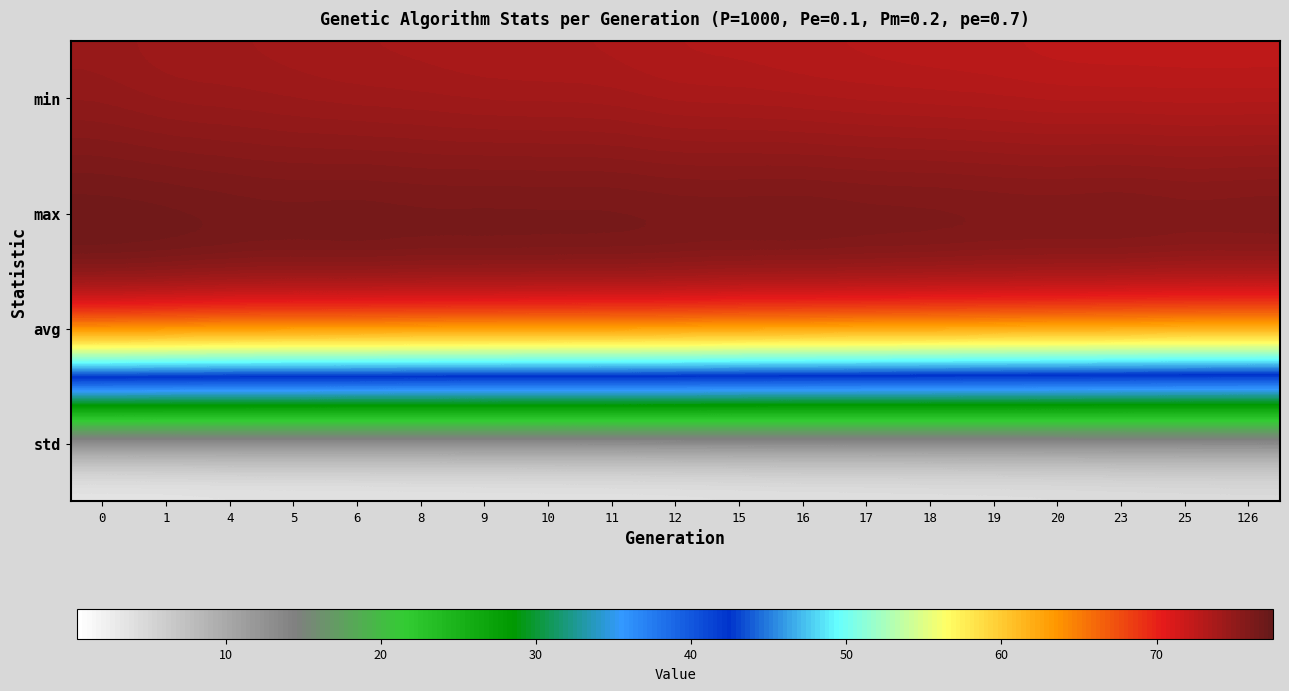

What is the total value across all series at 15?

226.0